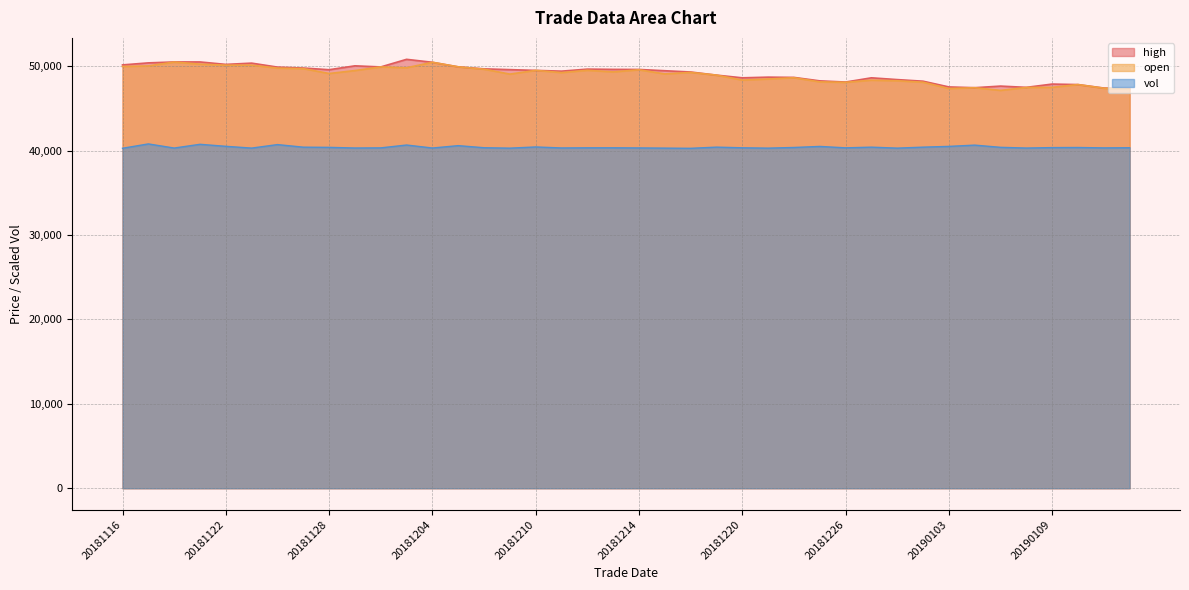

Where is the first local maximum for vol?

20181119